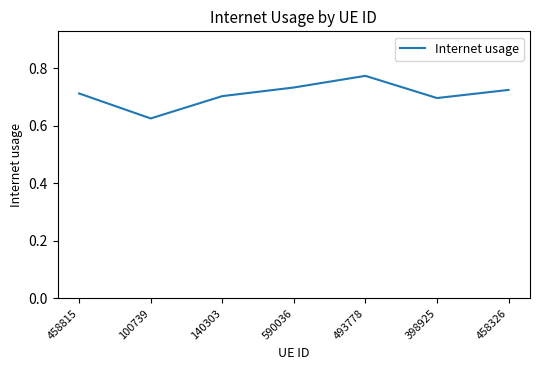

At which category does the data reach its first local peak?

493778